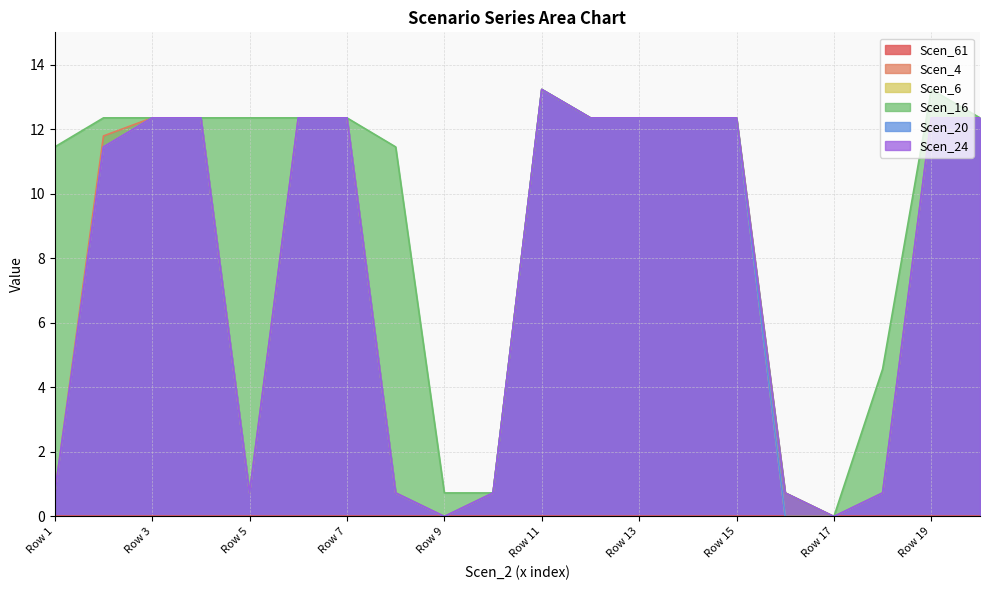

What is the difference between the maximum and second lowest values in the Scen_20 series?

13.2